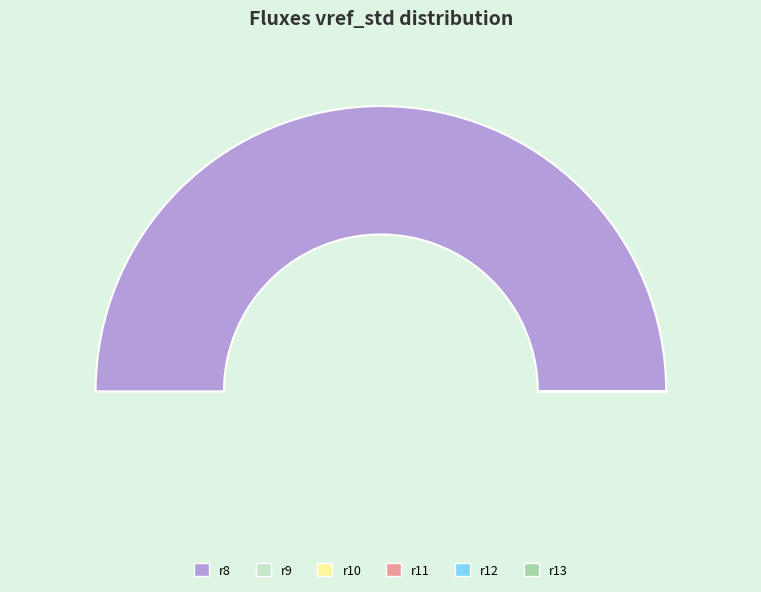

How many segments does this pie chart have?

6